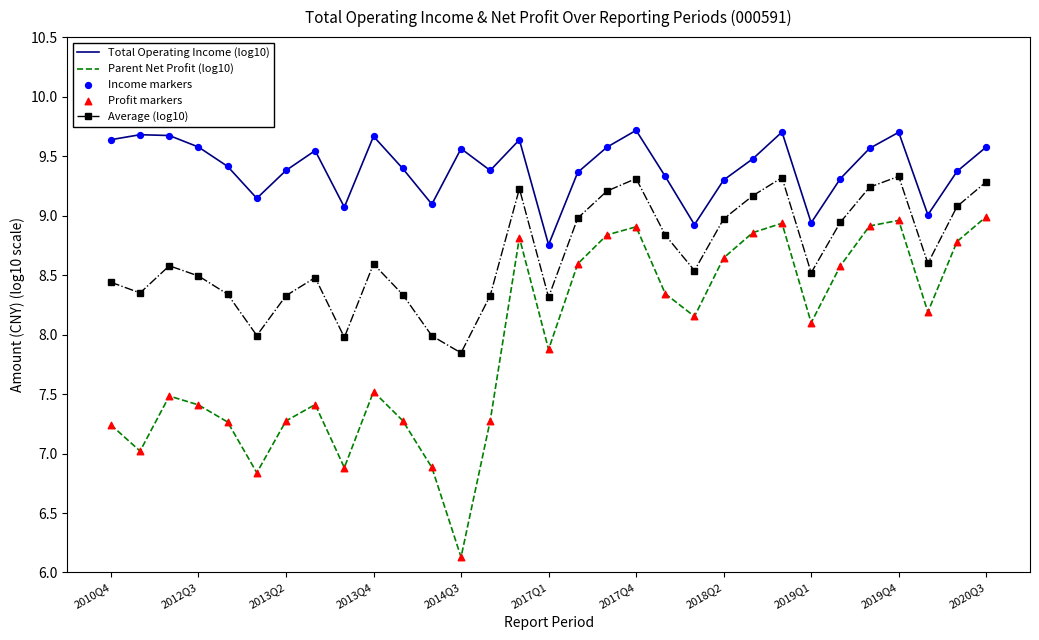

Which series has the largest total across all categories?

Total Operating Income (log10)